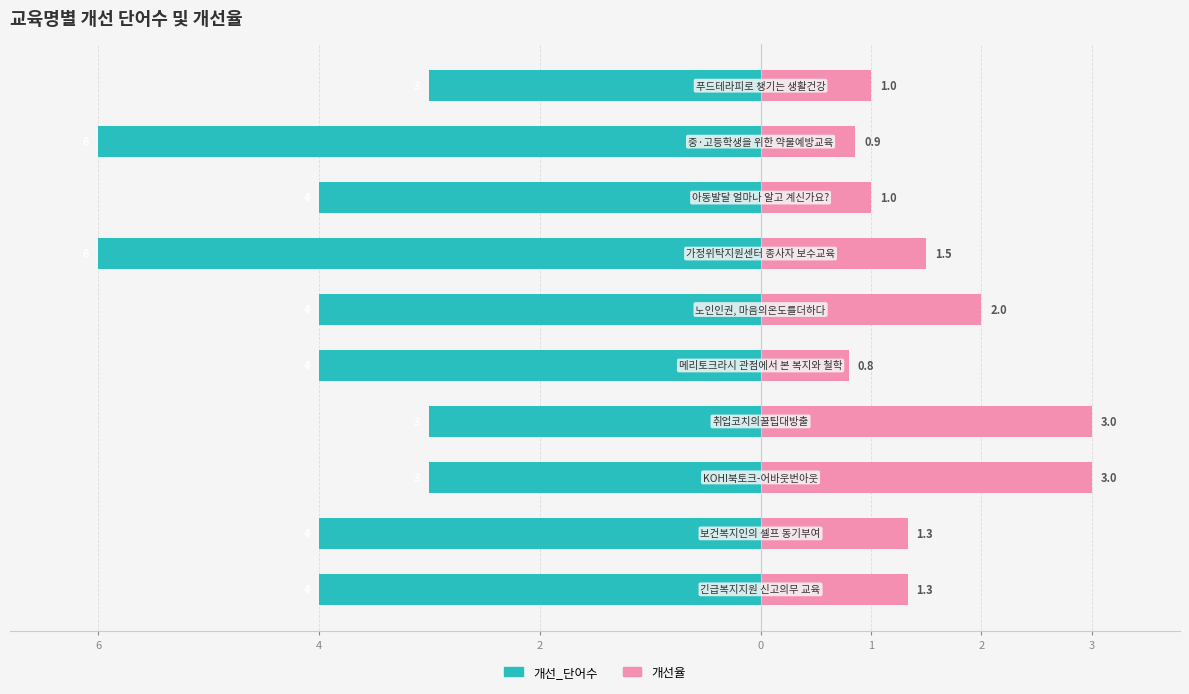

What is the sum of all 개선율 values?

15.8